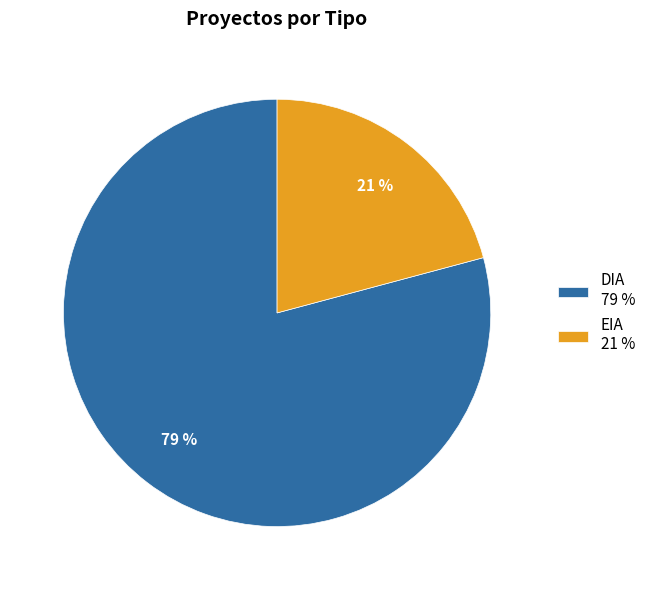

To the nearest percent, what is the combined percentage of DIA and EIA?

100%